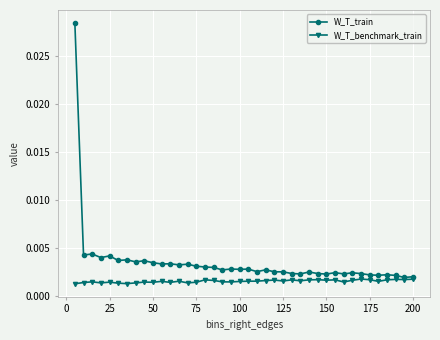

Which series has the largest range (max minus min)?

W_T_train